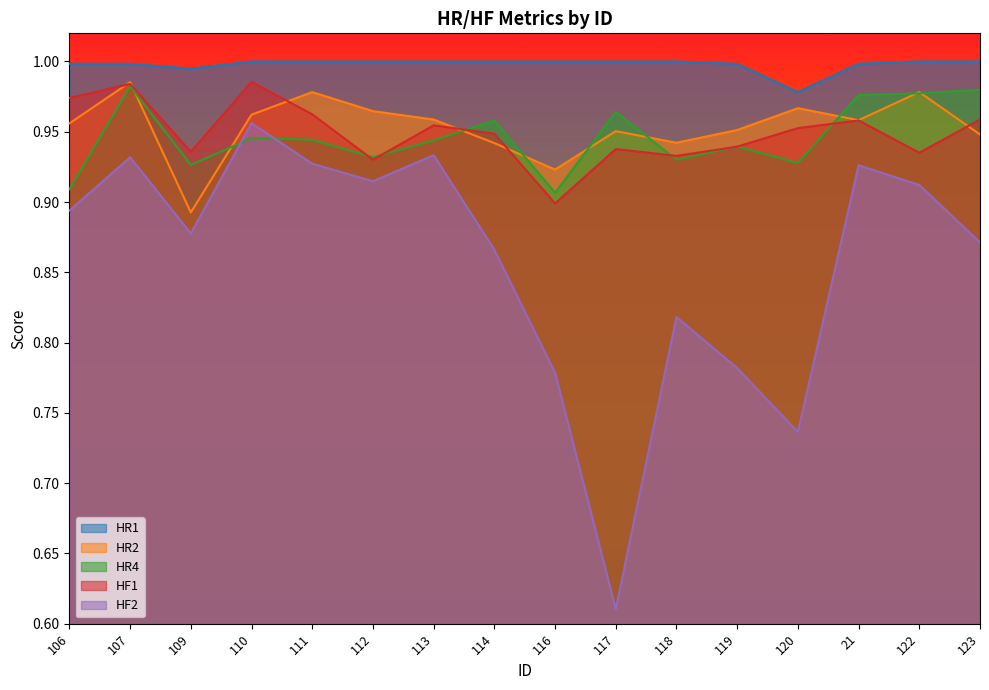

Where is the first local minimum for HR2?

109